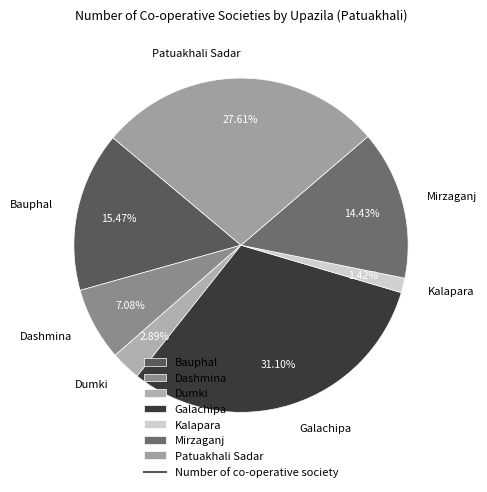

To the nearest percent, what portion does Dashmina represent?

7%